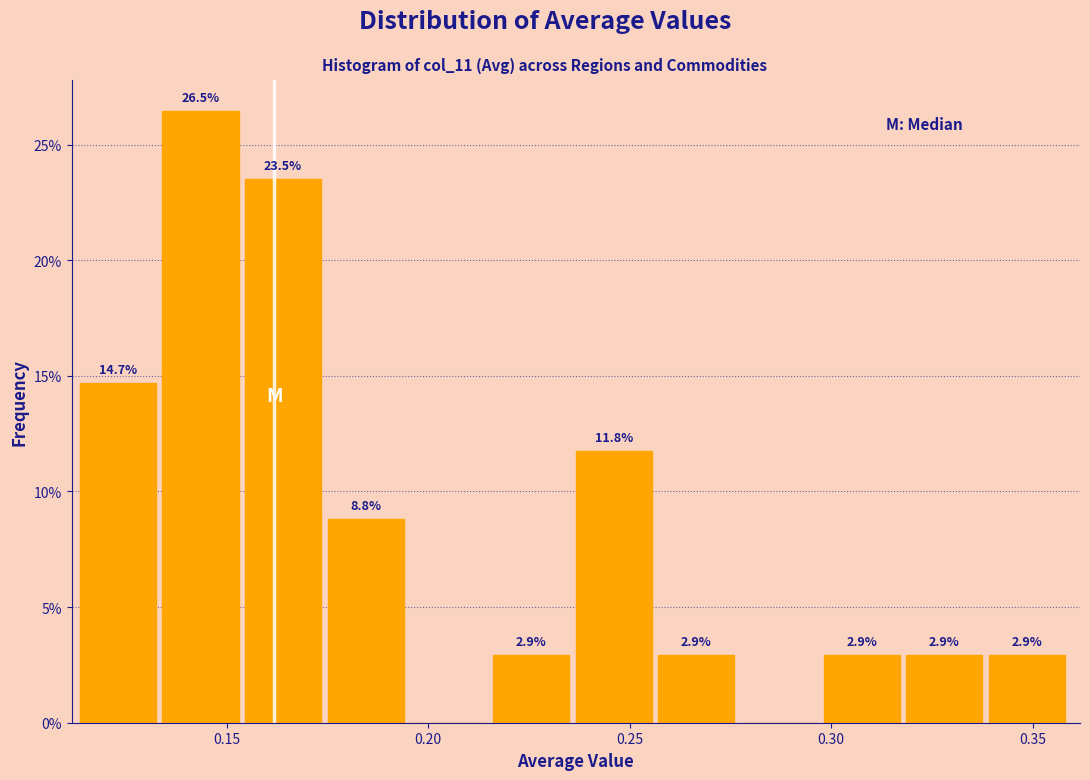

Which range on the x-axis has the tallest bar?

0.135 to 0.155